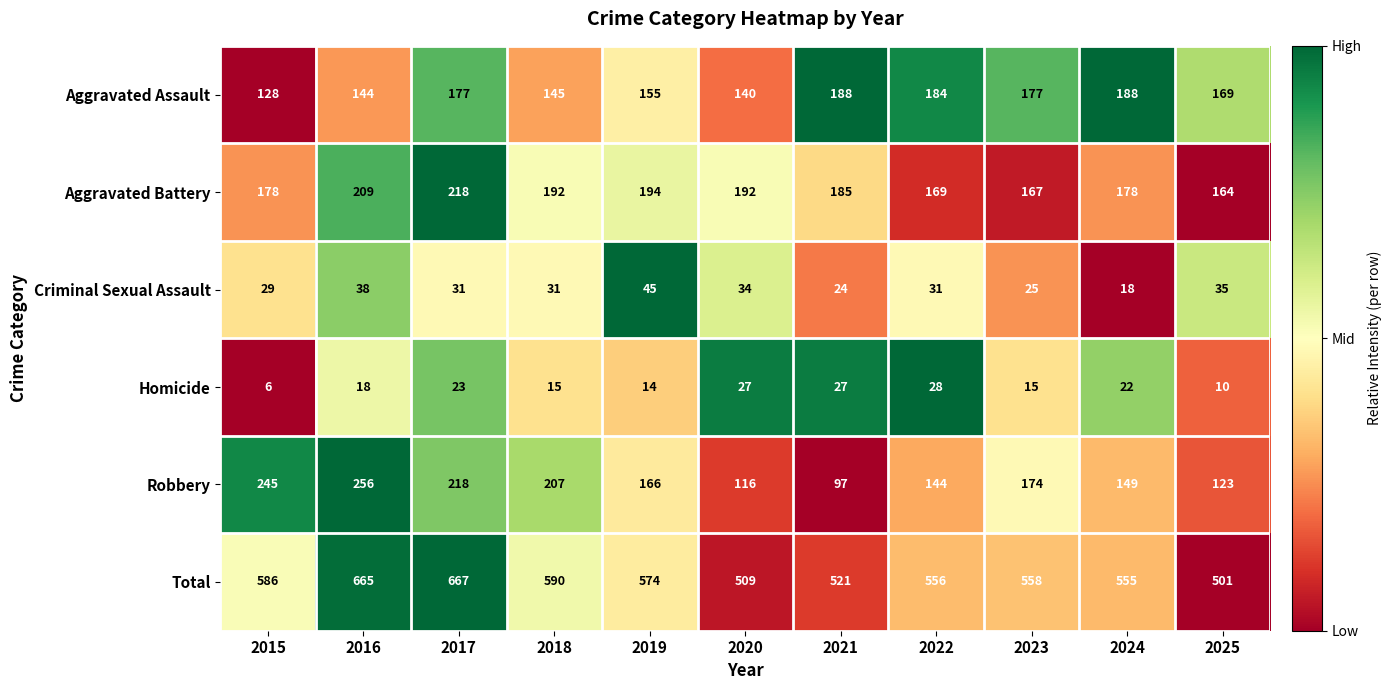

What is the sum of all Criminal Sexual Assault values?

341